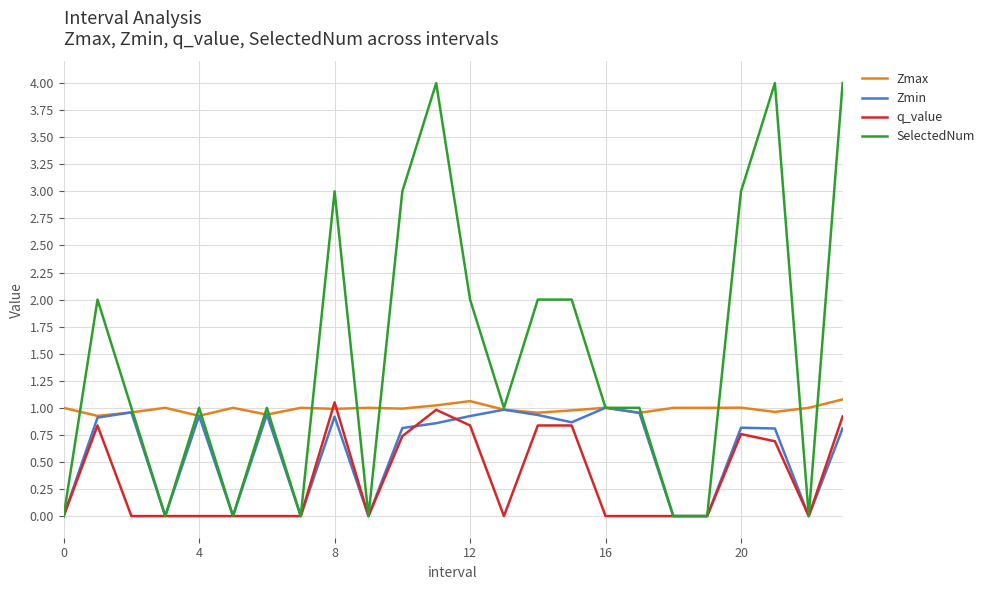

True or false: q_value and Zmin intersect in this chart.

True